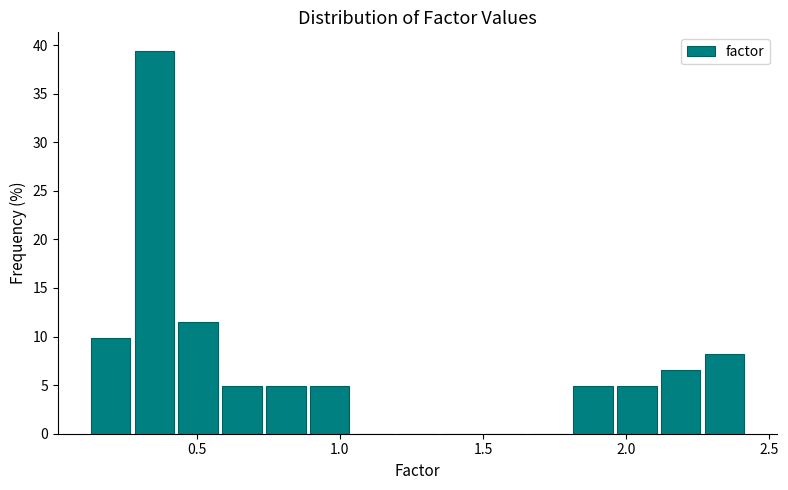

Read against the x-axis, roughly where is the centre of the tallest bar?

0.35